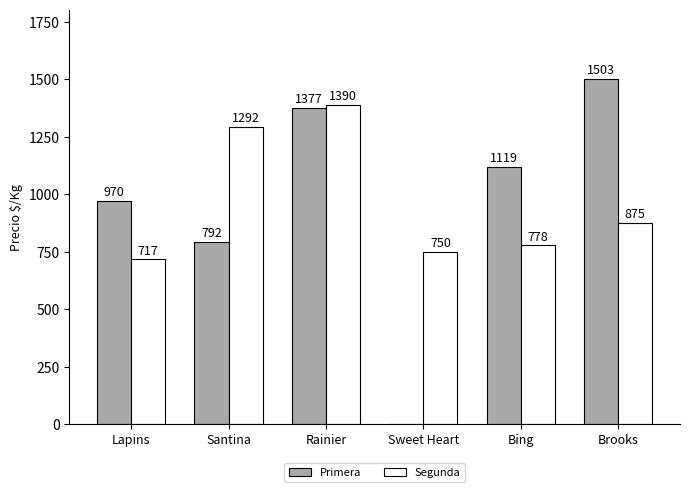

Which series has the largest range (max minus min)?

Primera